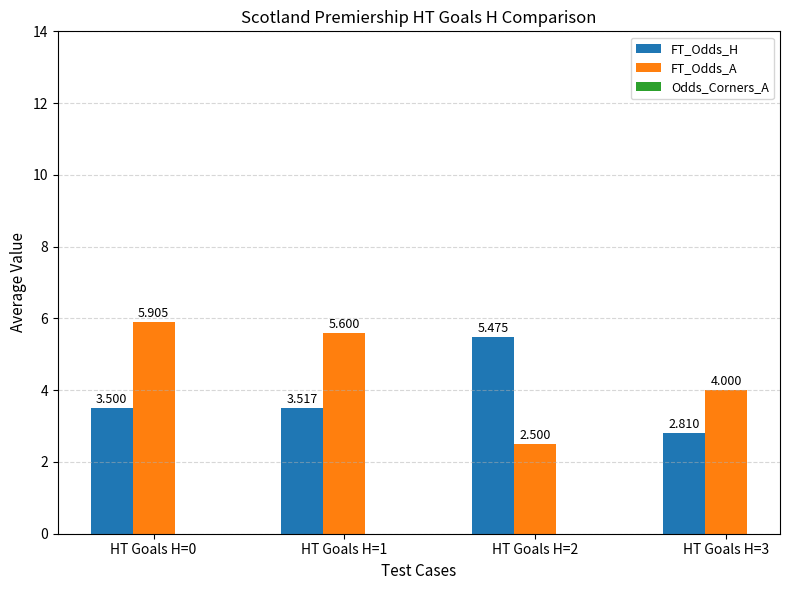

Which series has the largest range (max minus min)?

FT_Odds_A